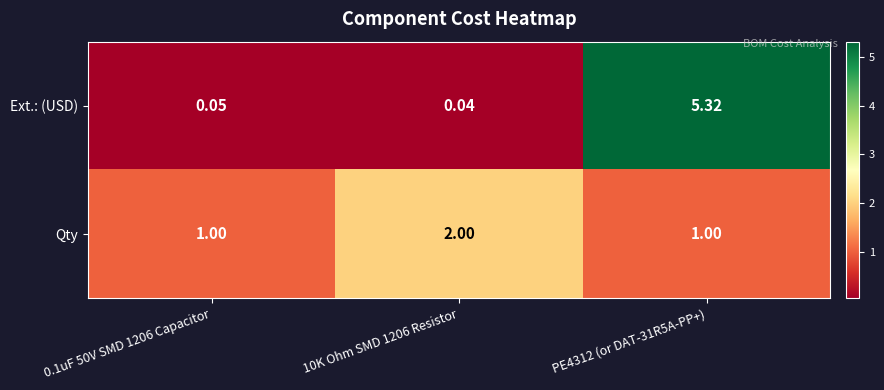

List the series in order of their overall mean, lowest first.

Qty, Ext.: (USD)